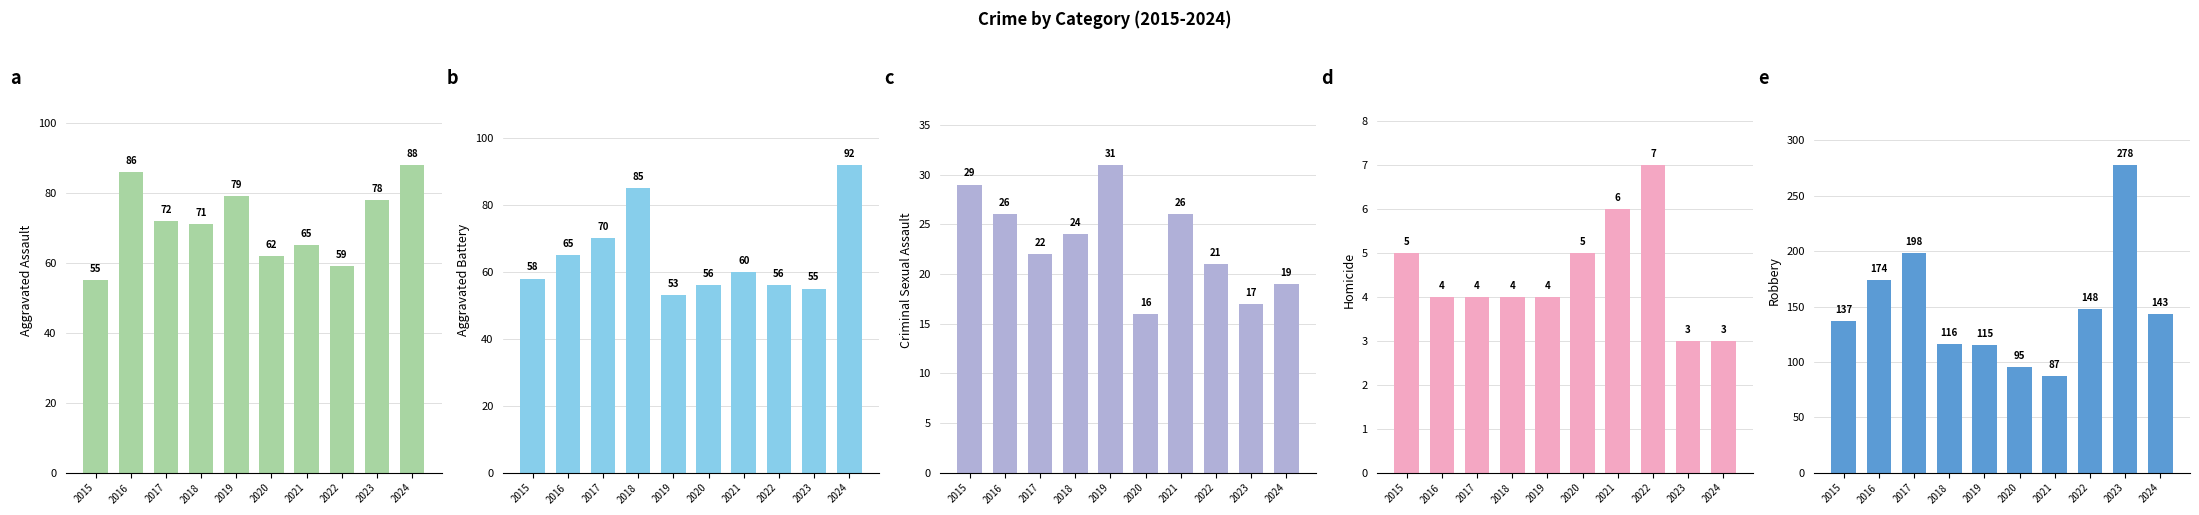

What is the difference between the Aggravated Assault values at 2022 and 2021?

6